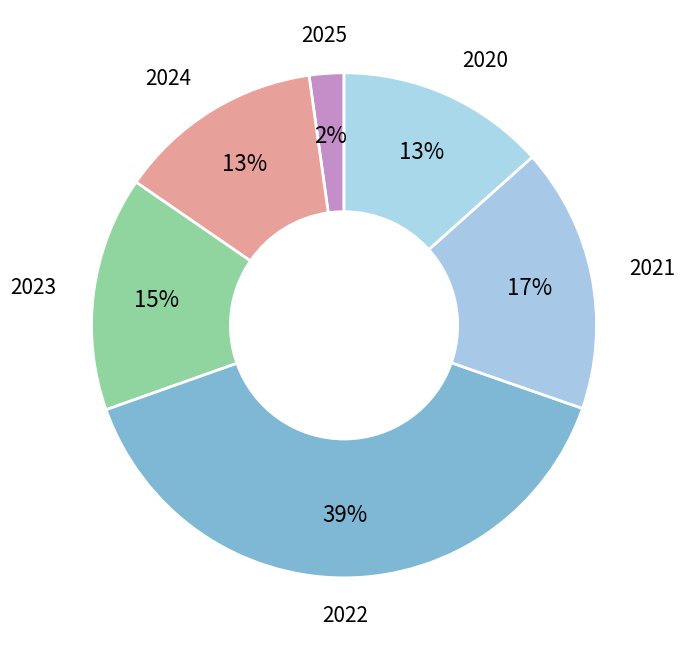

Is there a majority slice in this chart?

No